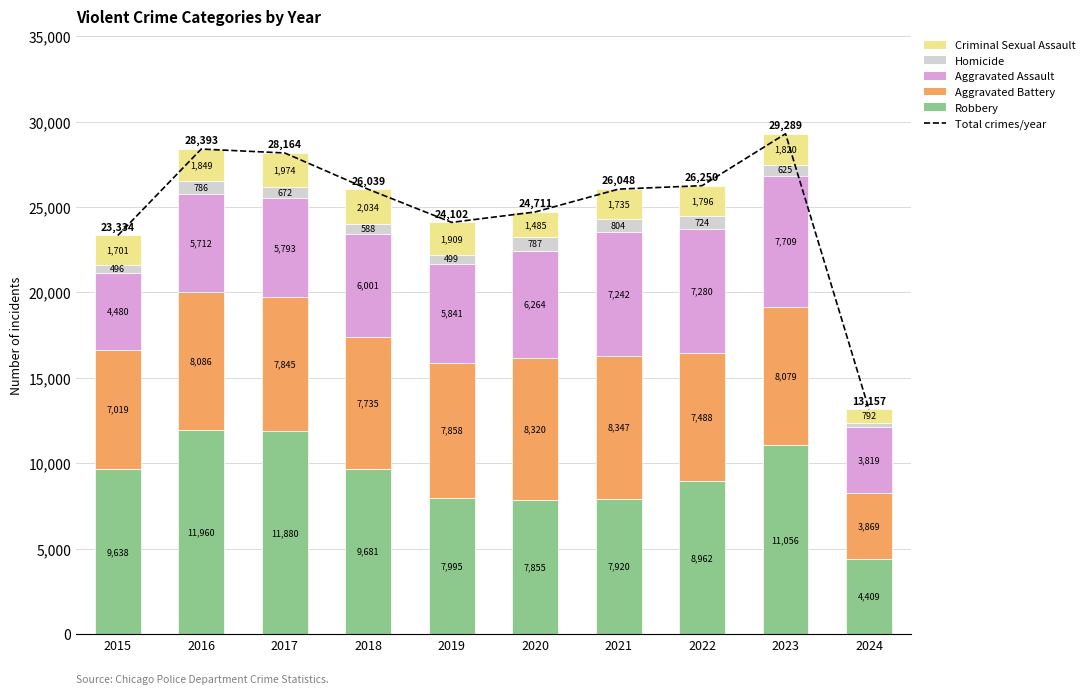

List the series in order of their peak value, lowest first.

Homicide, Criminal Sexual Assault, Aggravated Assault, Aggravated Battery, Robbery, Total crimes/year